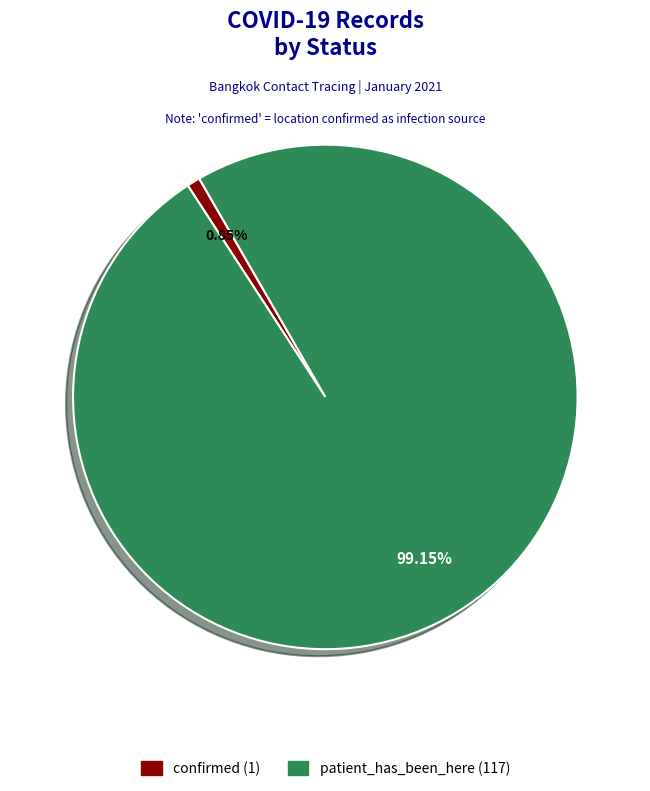

Count the number of slices in the pie.

2